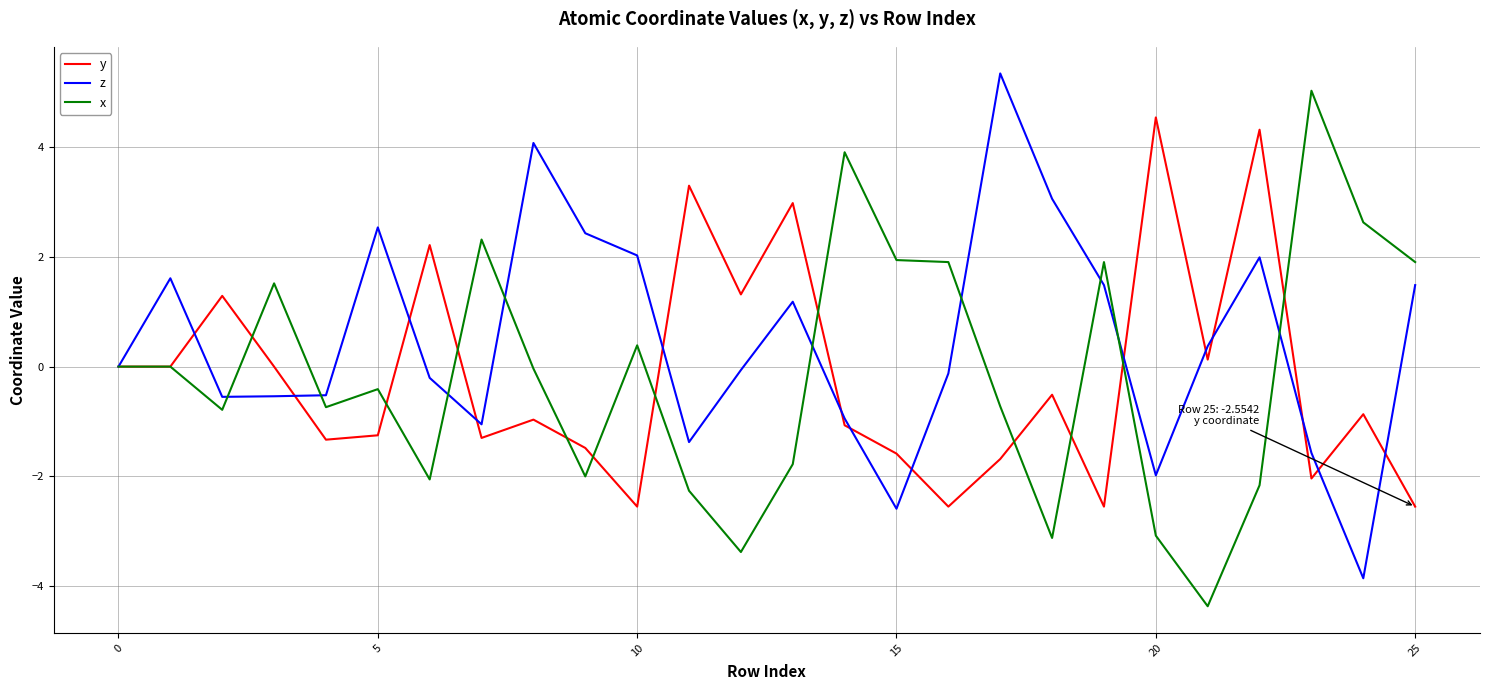

Does the chart display data point markers on the line(s)?

No